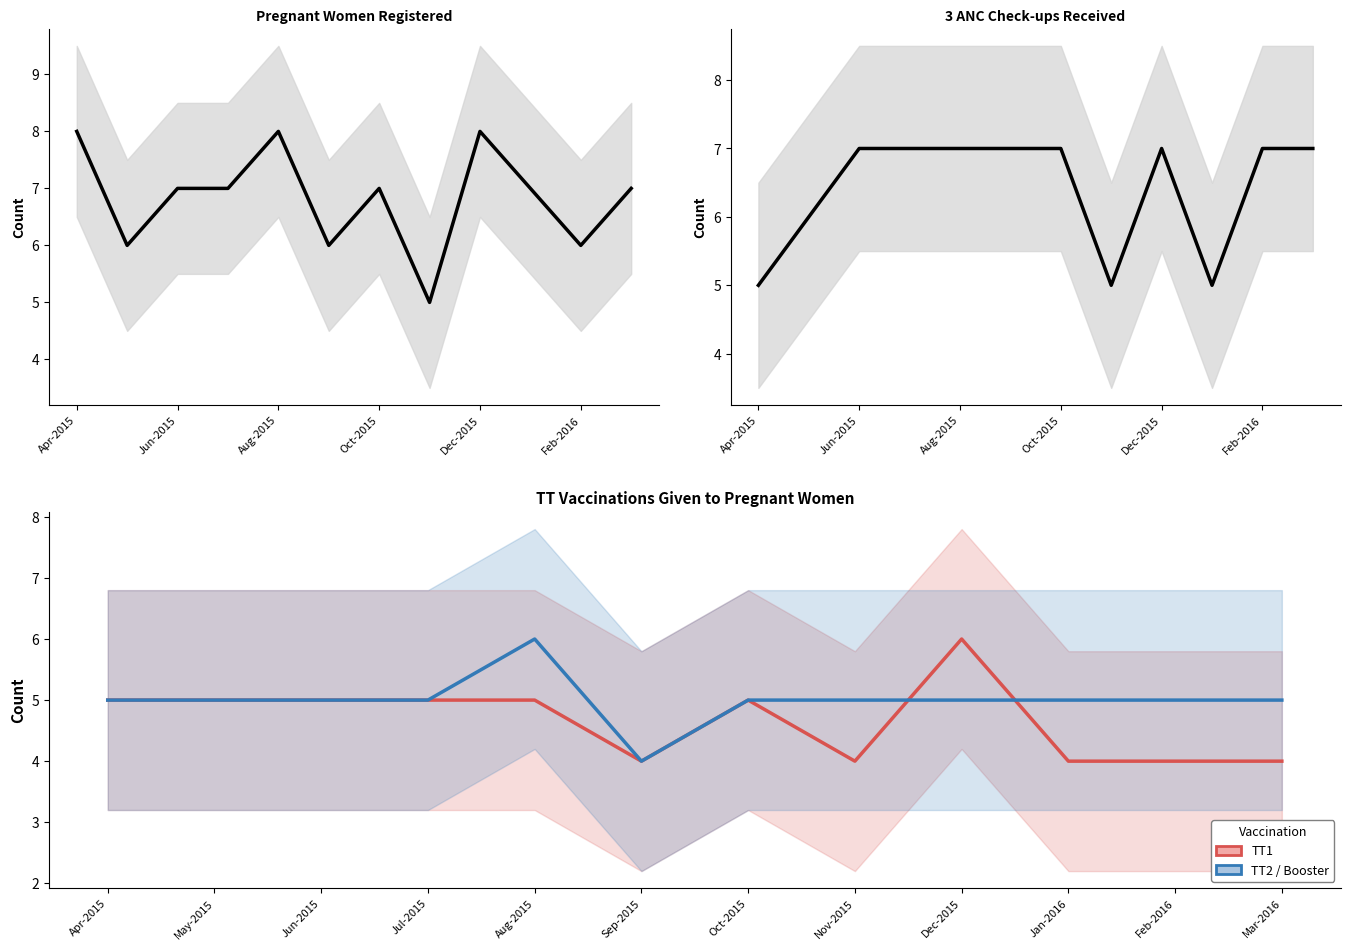

List the series in order of their peak value, lowest first.

TT1, TT2 / Booster, 3 ANC Check-ups, Pregnant Women Registered